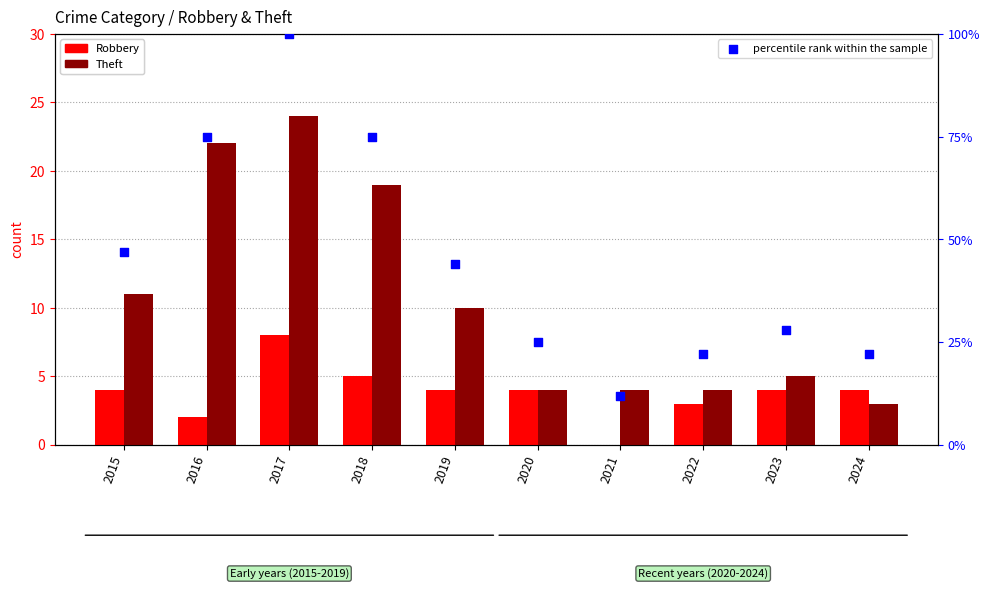

What are all the series names shown in the legend?

Robbery, Theft, percentile rank within the sample